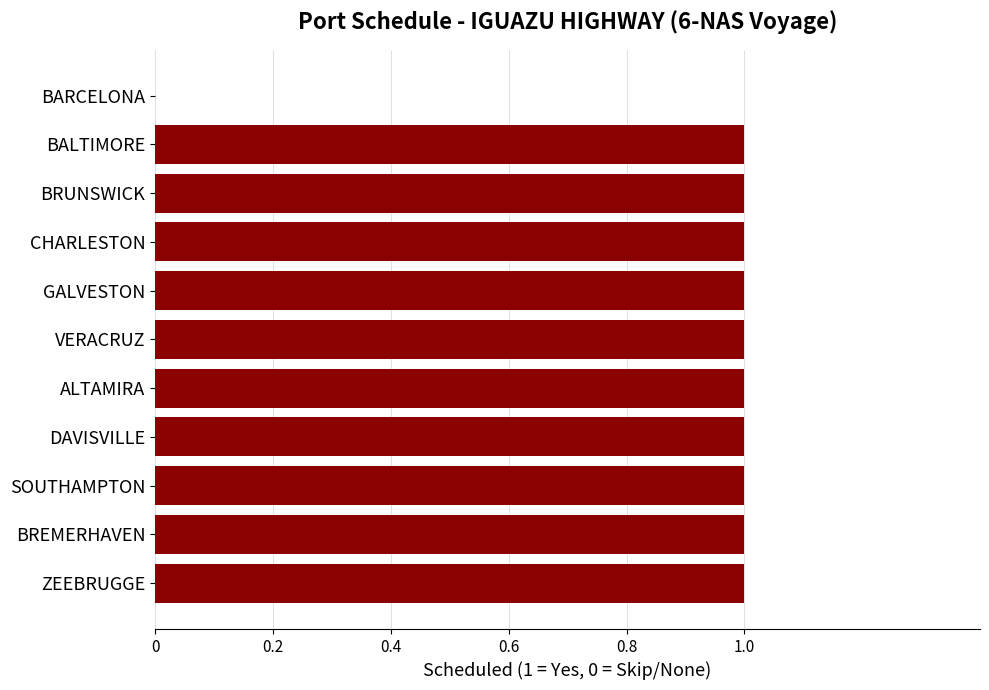

What is the ratio of the value at BRUNSWICK to the value at DAVISVILLE?

1.0